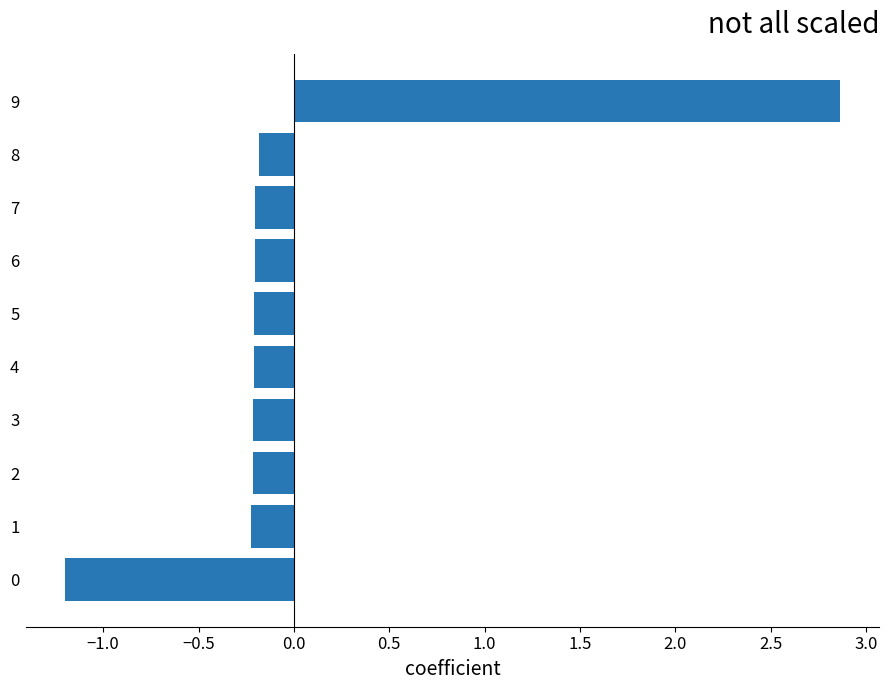

At which category does the chart reach its peak across all series?

9